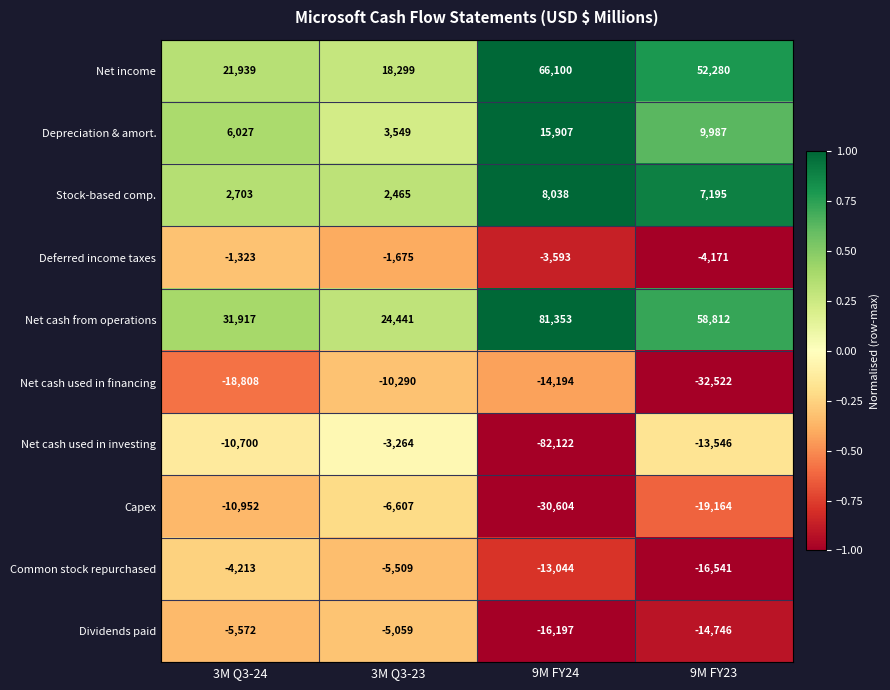

What is the difference between the maximum and second lowest values in the Common stock repurchased series?

8831